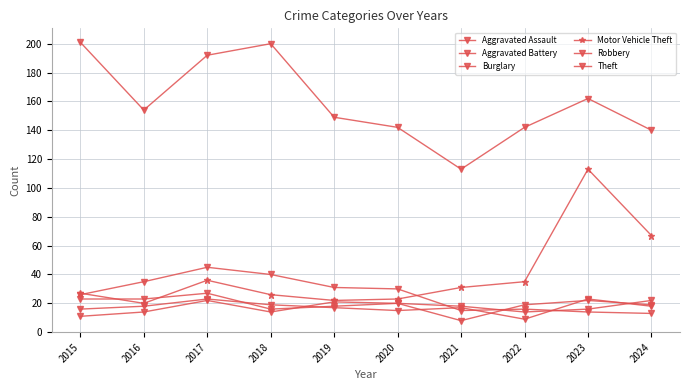

Which category has the highest value in the Aggravated Battery series?

2017